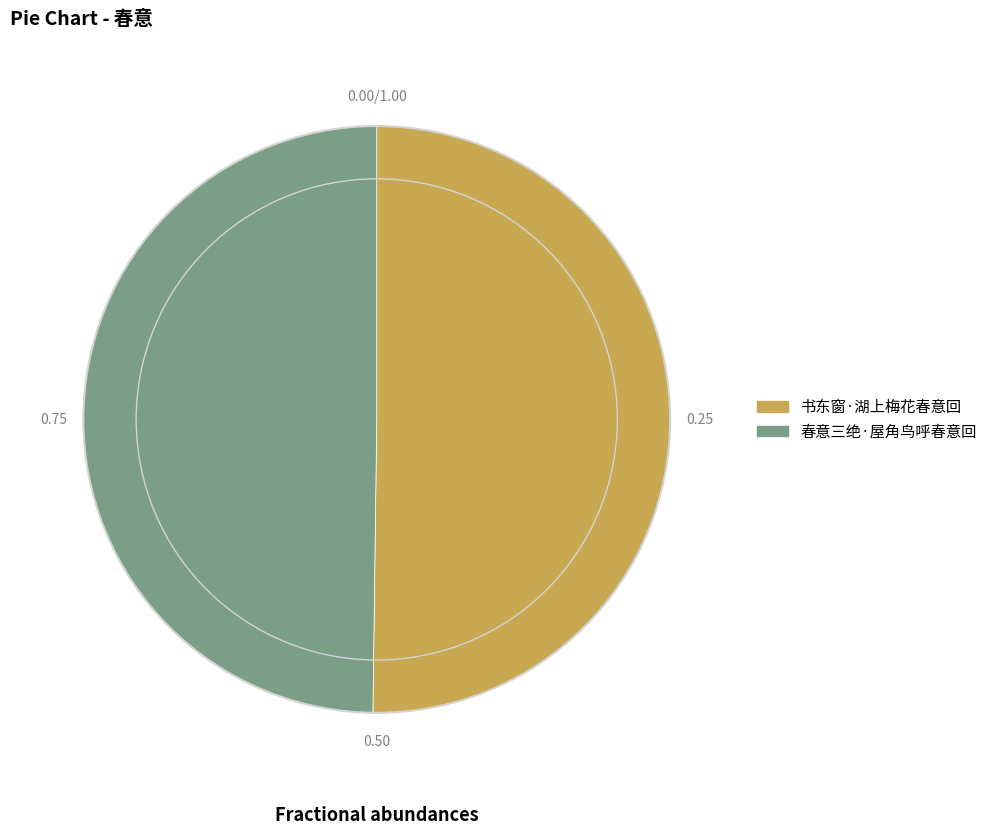

Do 春意三绝·屋角鸟呼春意回 and 书东窗·湖上梅花春意回 together represent more than half of the pie?

Yes